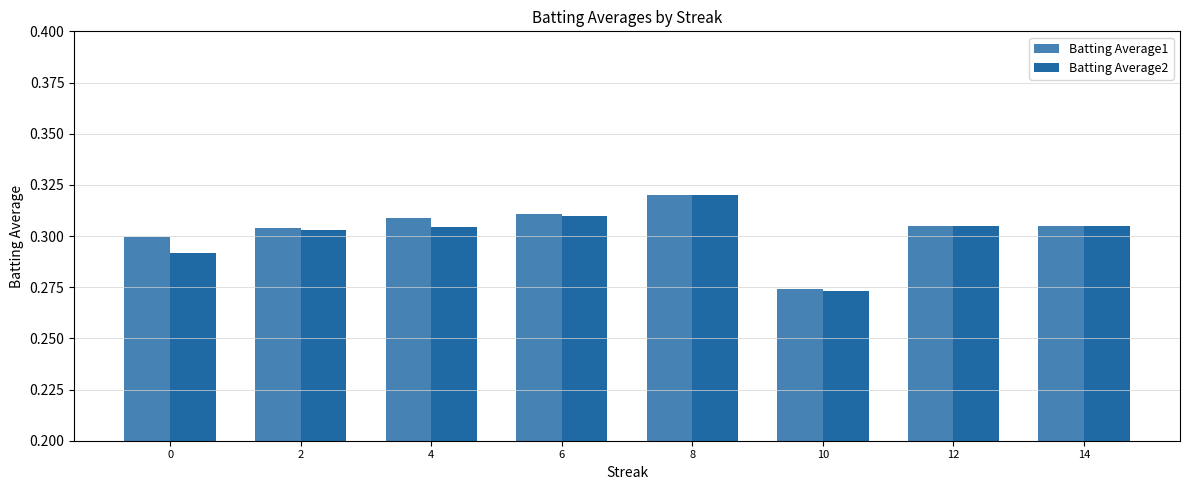

Which label corresponds to the smallest value in the chart?

10